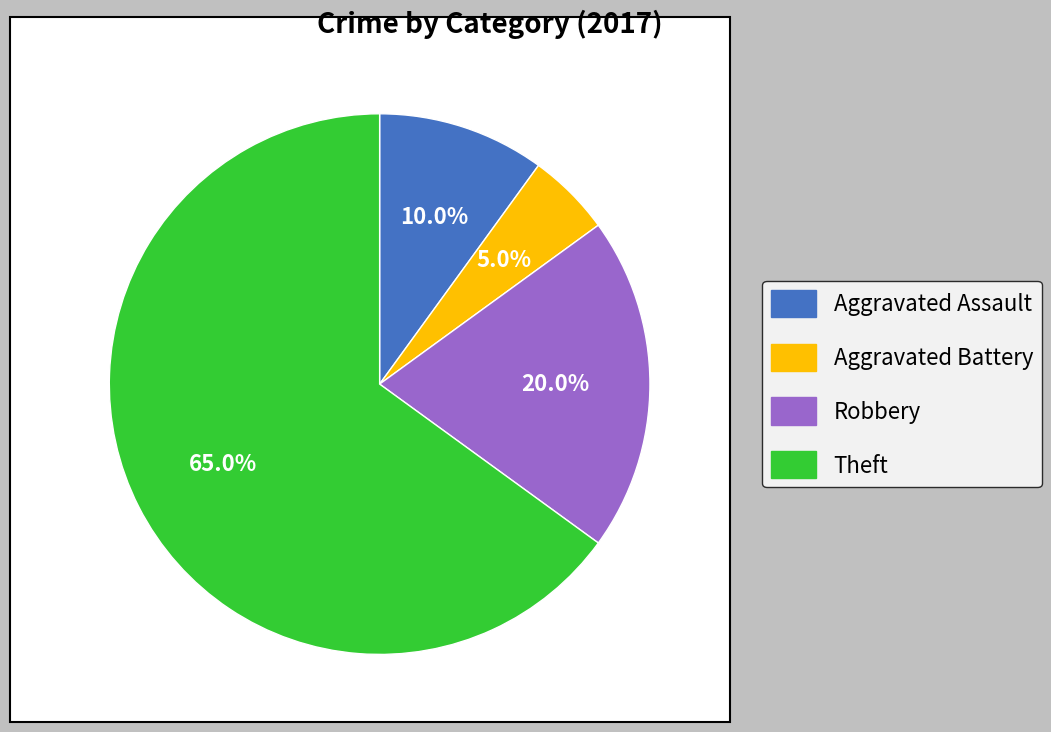

How many segments does this pie chart have?

4